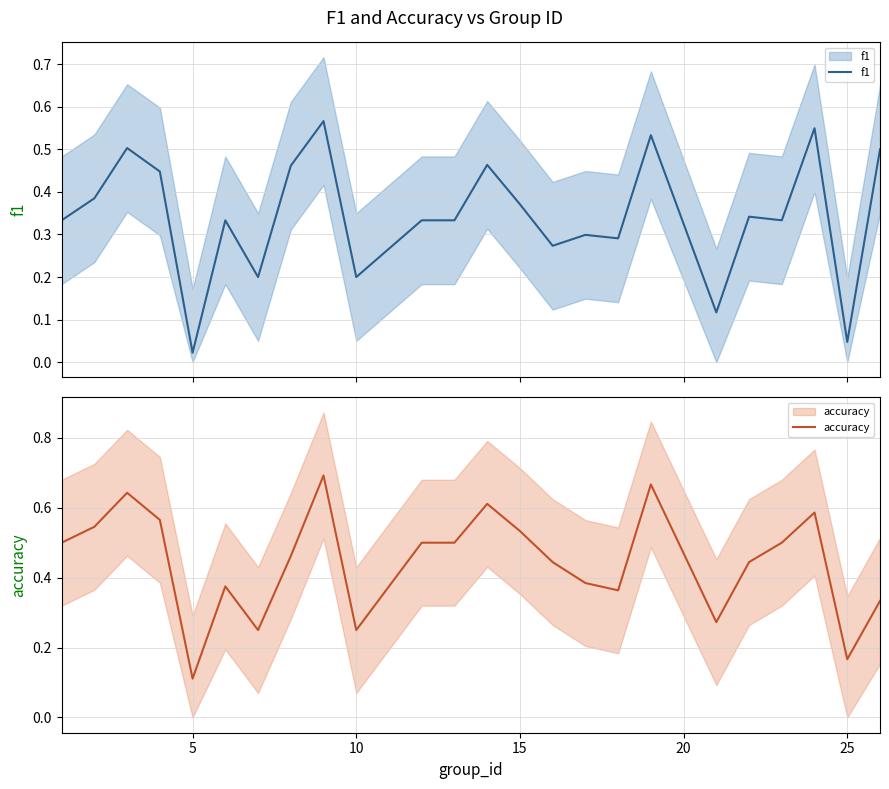

True or false: accuracy has more than 2 points higher than both neighbors.

True